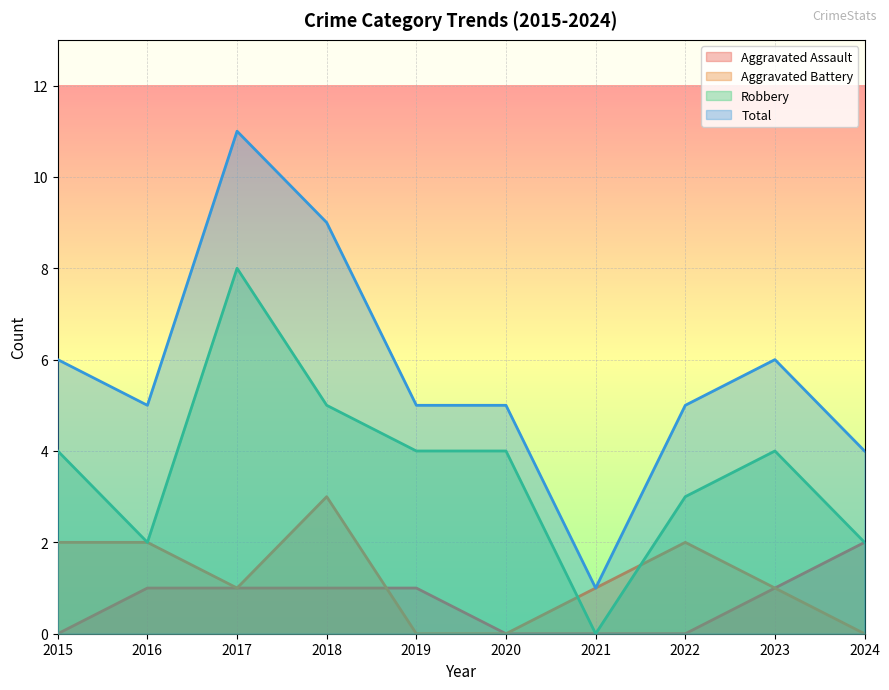

What is the difference between the highest and lowest values at 2019?

5